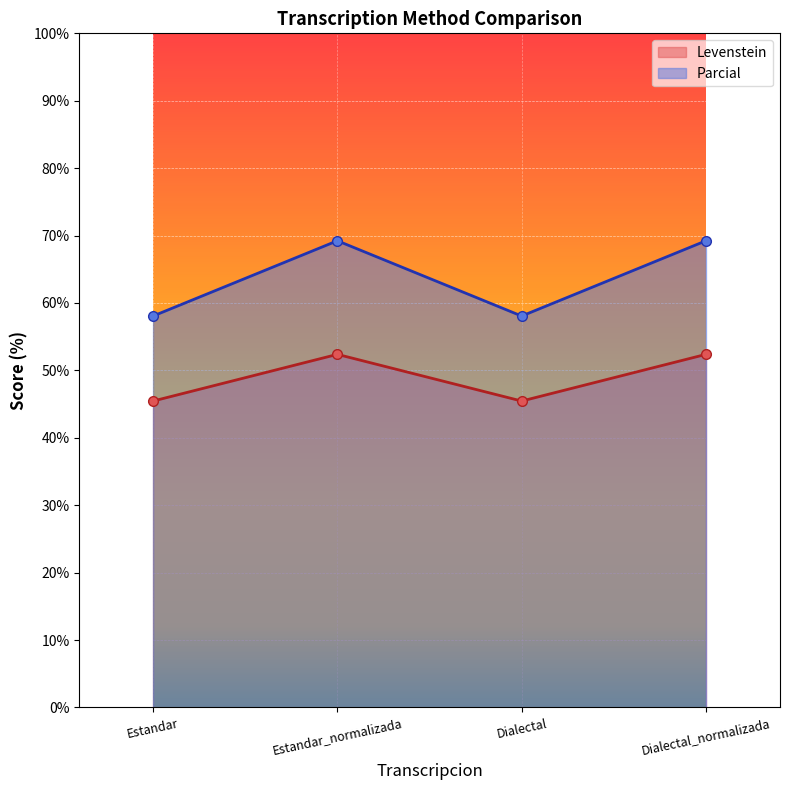

At how many categories does at least one series exceed 65?

2